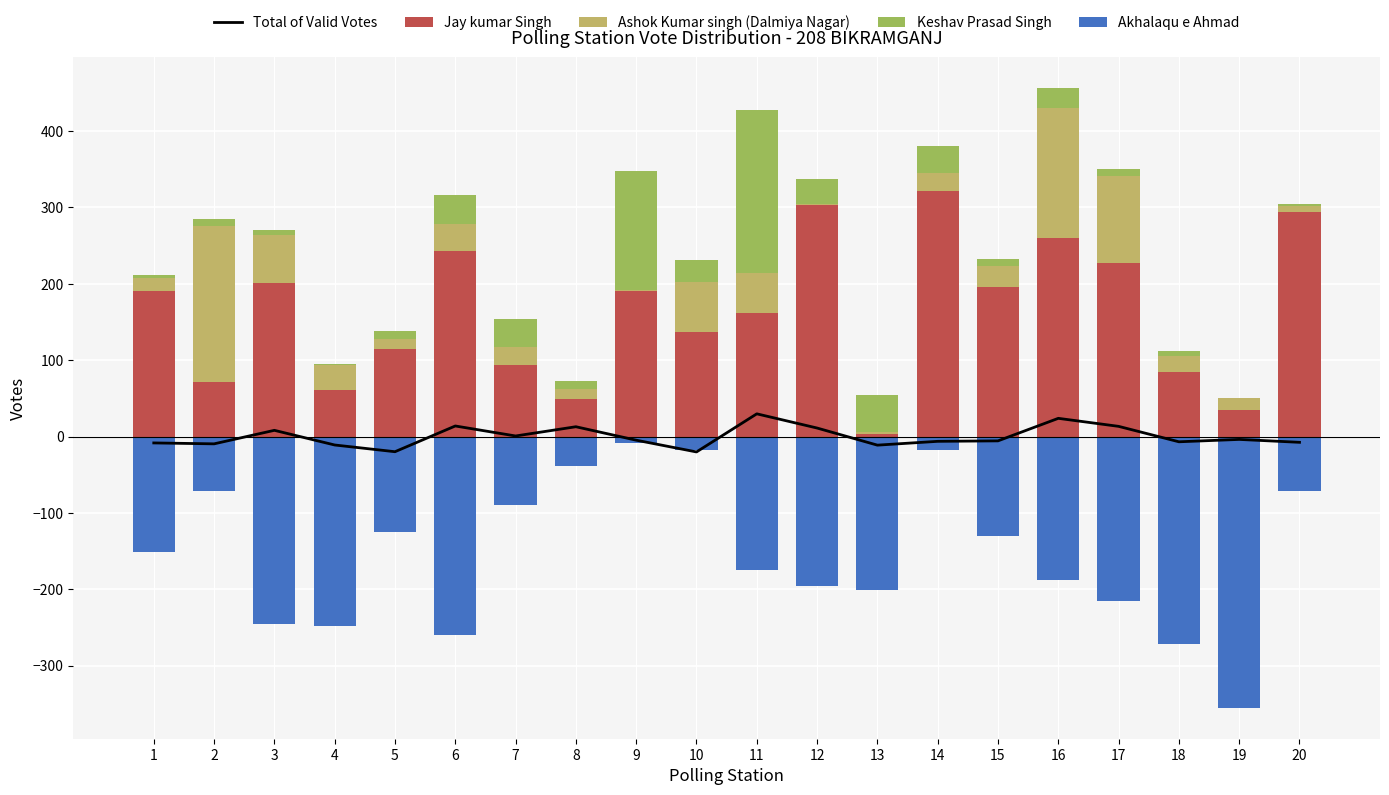

Which series changed the most between 5 and 6?

Akhalaqu e Ahmad